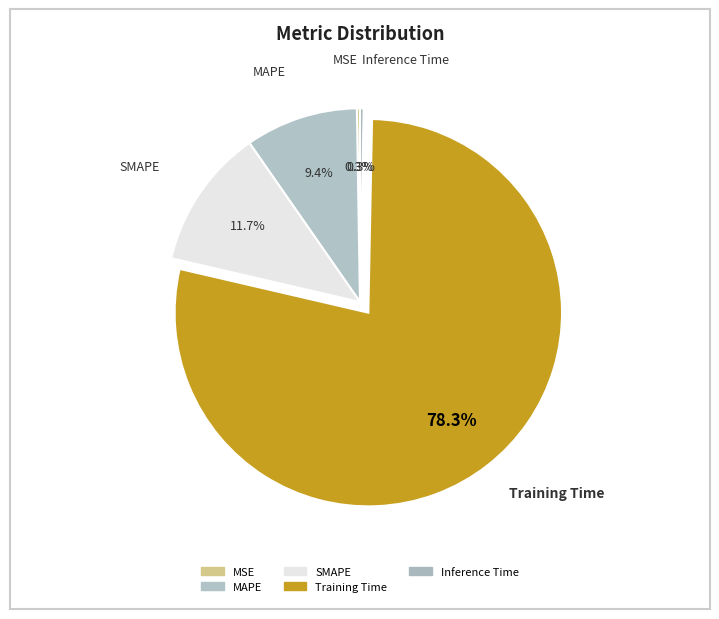

What is the total percentage of MSE and SMAPE?

12.0%